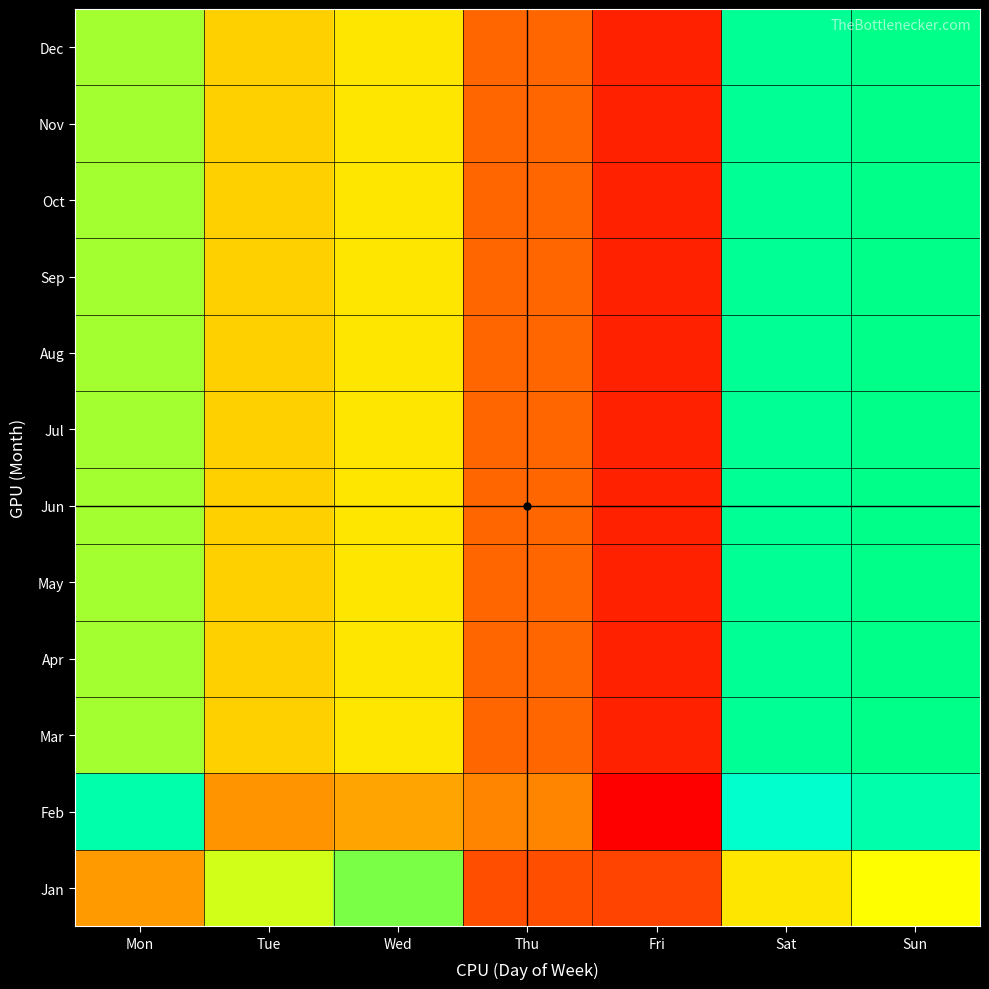

At how many categories does at least one series exceed 135690306?

5